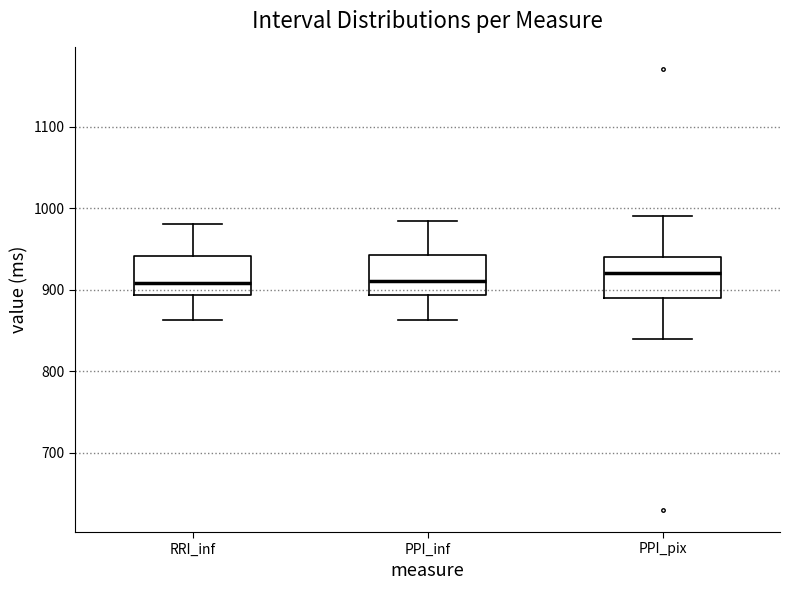

Reading left to right, read every box against the y-axis: the position of its median line, the range the box covers, and the ends of its whiskers. The values are not printed on the chart, so give them approximately, as read against the axis.

RRI_inf: median 910, box 890 to 940, whiskers 860 to 980
PPI_inf: median 910, box 890 to 940, whiskers 860 to 980
PPI_pix: median 920, box 890 to 940, whiskers 840 to 990